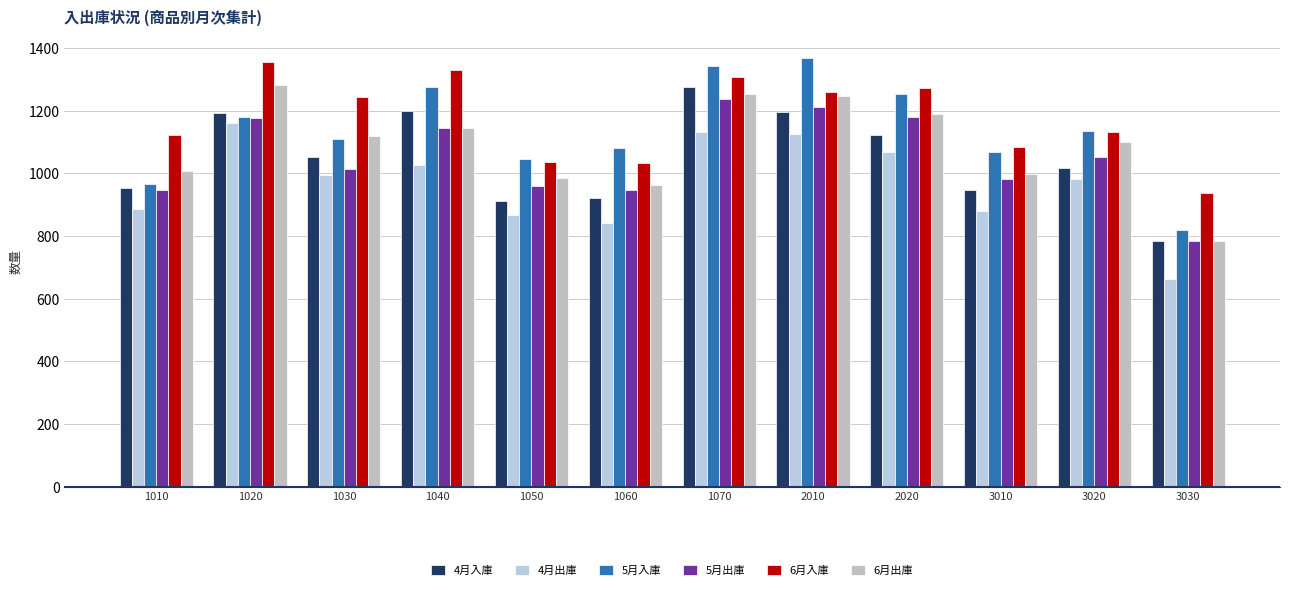

What is the spread (max minus min) of values at 1030?

249